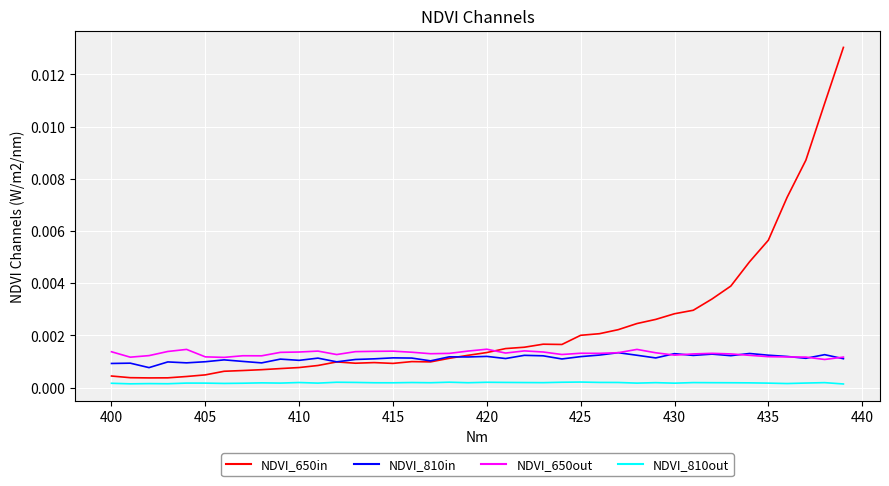

Which series has the widest spread of values?

NDVI_650in